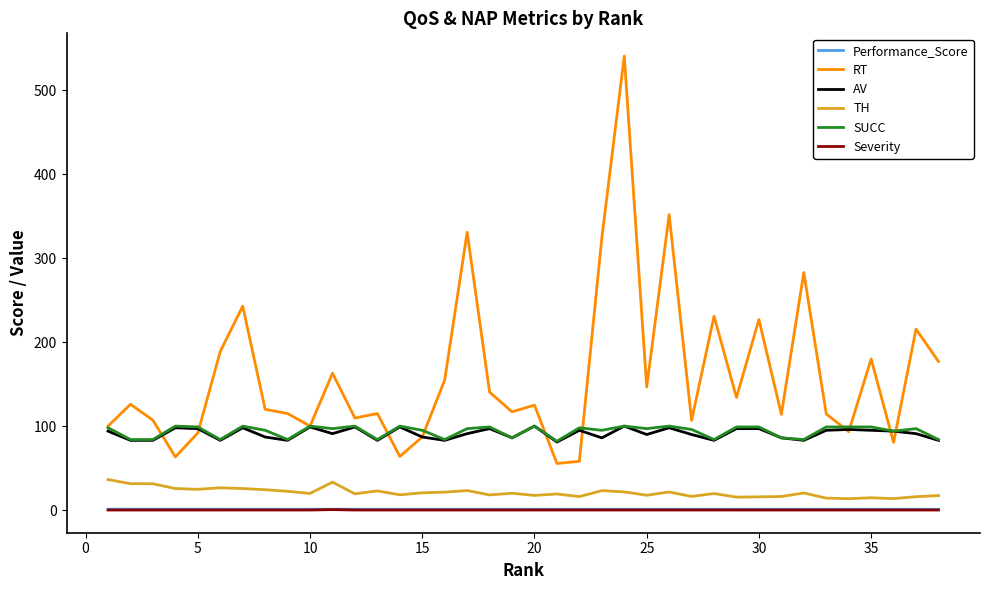

True or false: TH and Performance_Score cross at least once.

False